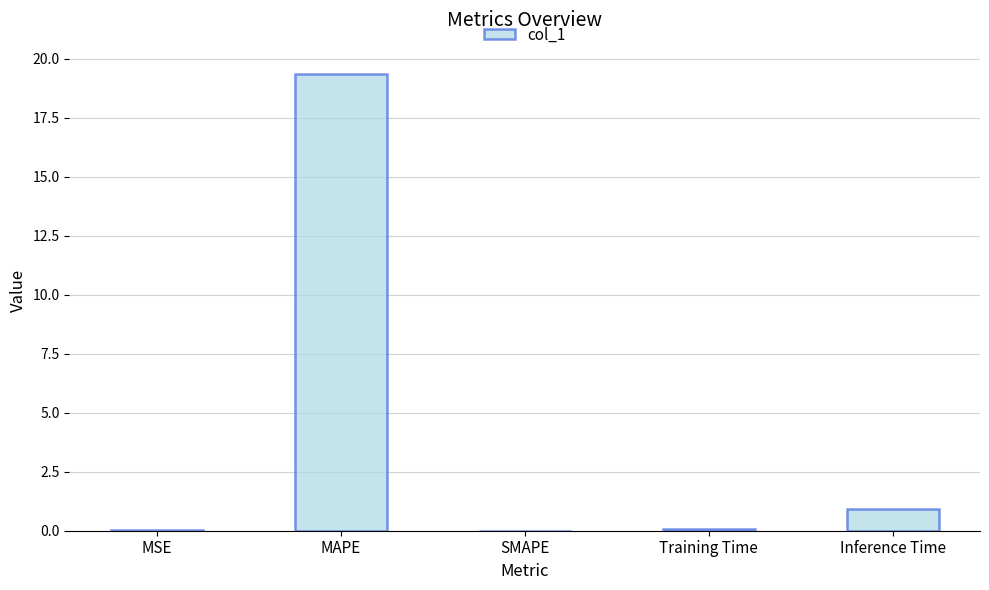

The chart shows a value of 25.8 at MAPE. True or false?

False